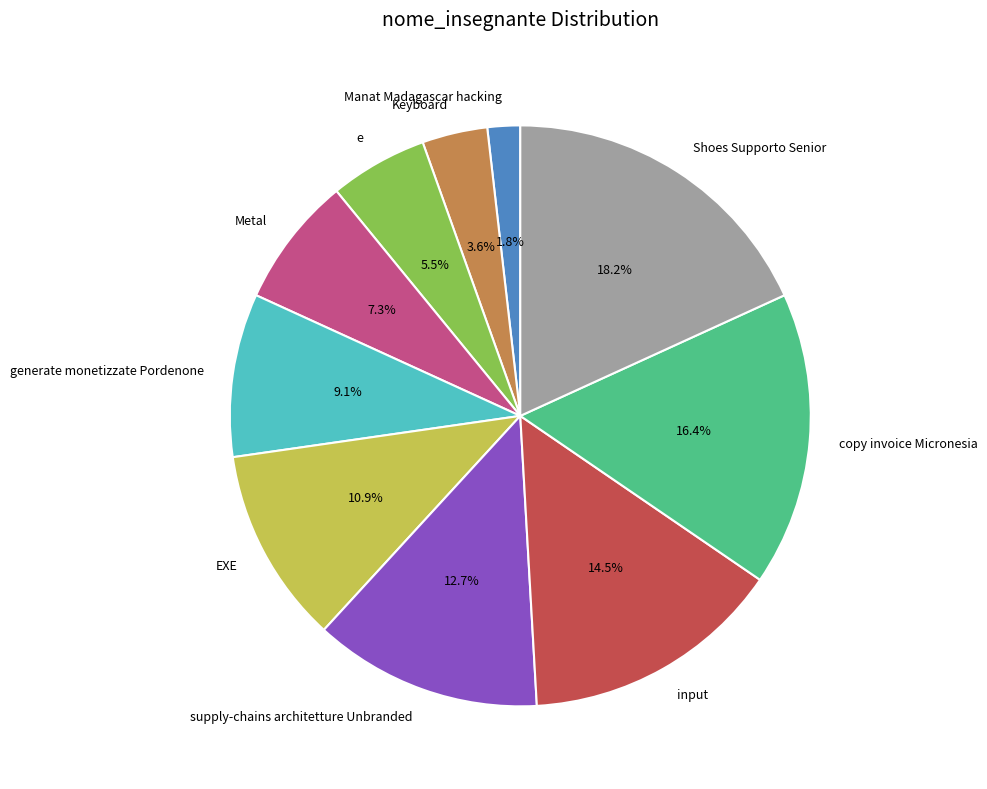

Which has a higher value, supply-chains architetture Unbranded or generate monetizzate Pordenone?

supply-chains architetture Unbranded